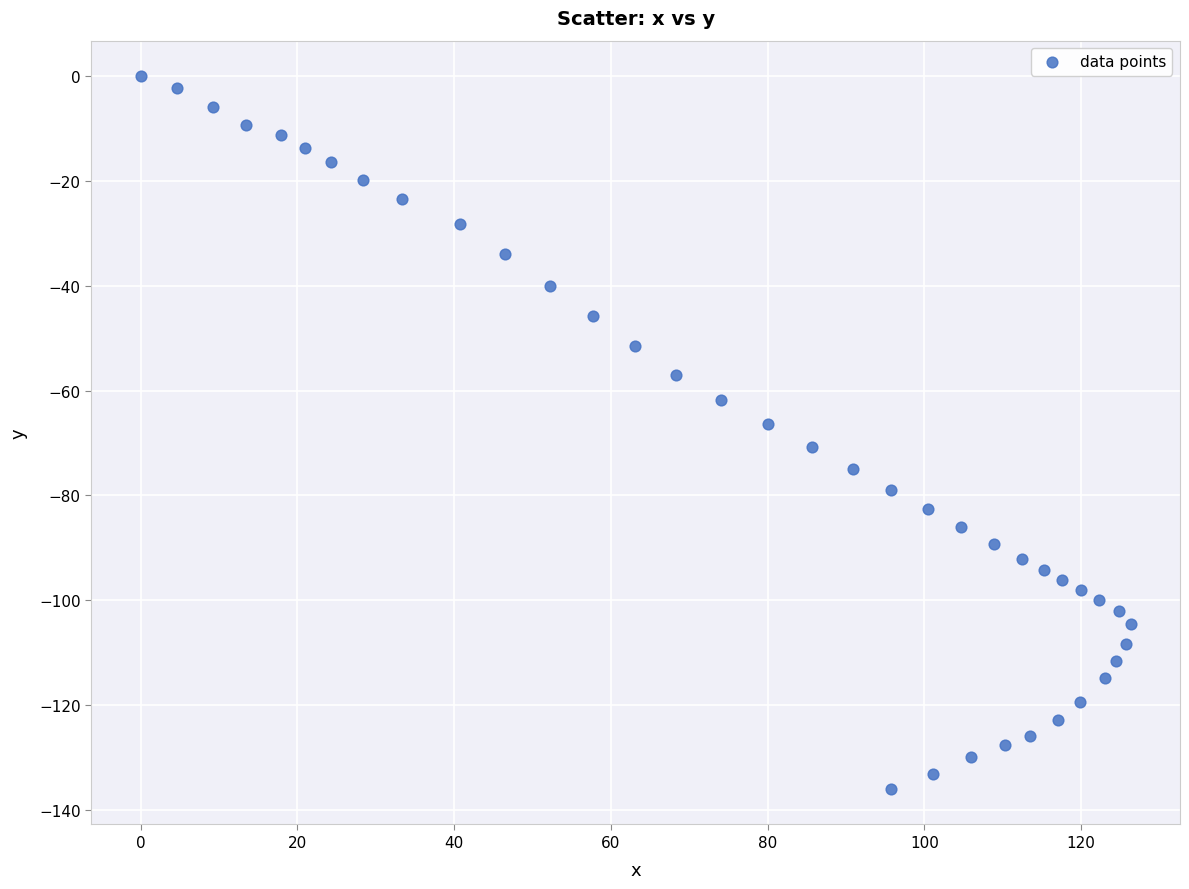

What is the range of Y values (max minus min)?

136.0